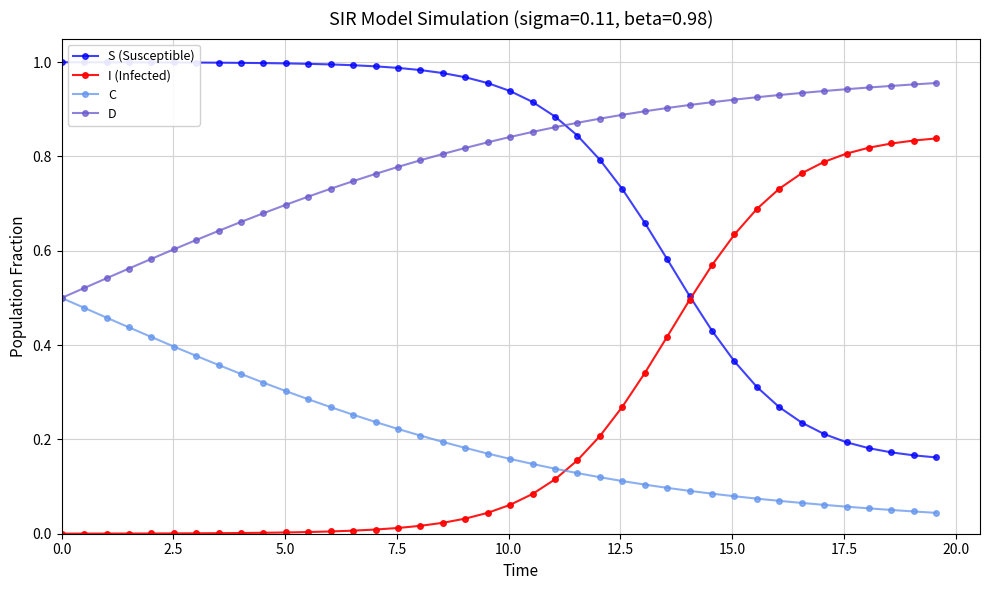

Which series has the largest total across all categories?

D